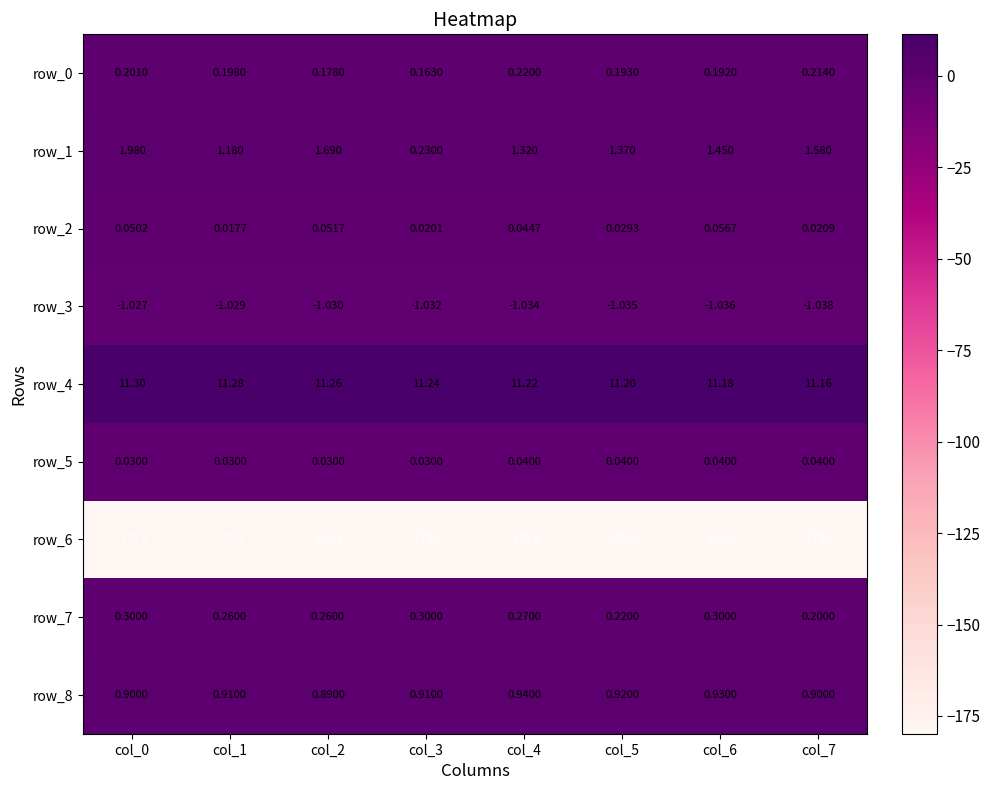

The value of row_0 at col_6 is 0.2. True or false?

True